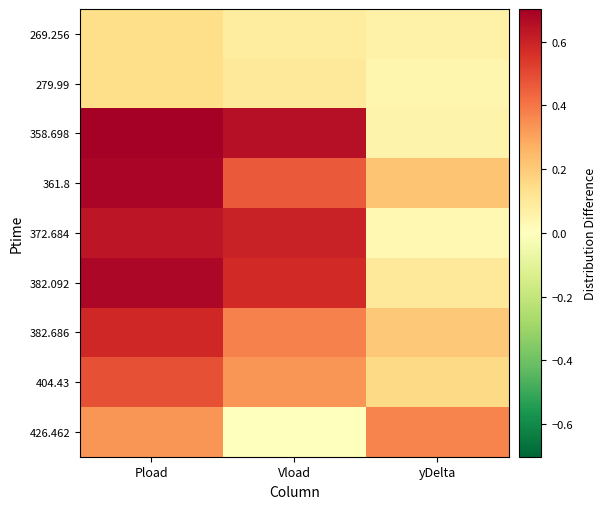

List the series in order of their peak value, highest first.

358.698, 361.8, 382.092, 372.684, 382.686, 404.43, 426.462, 269.256, 279.99